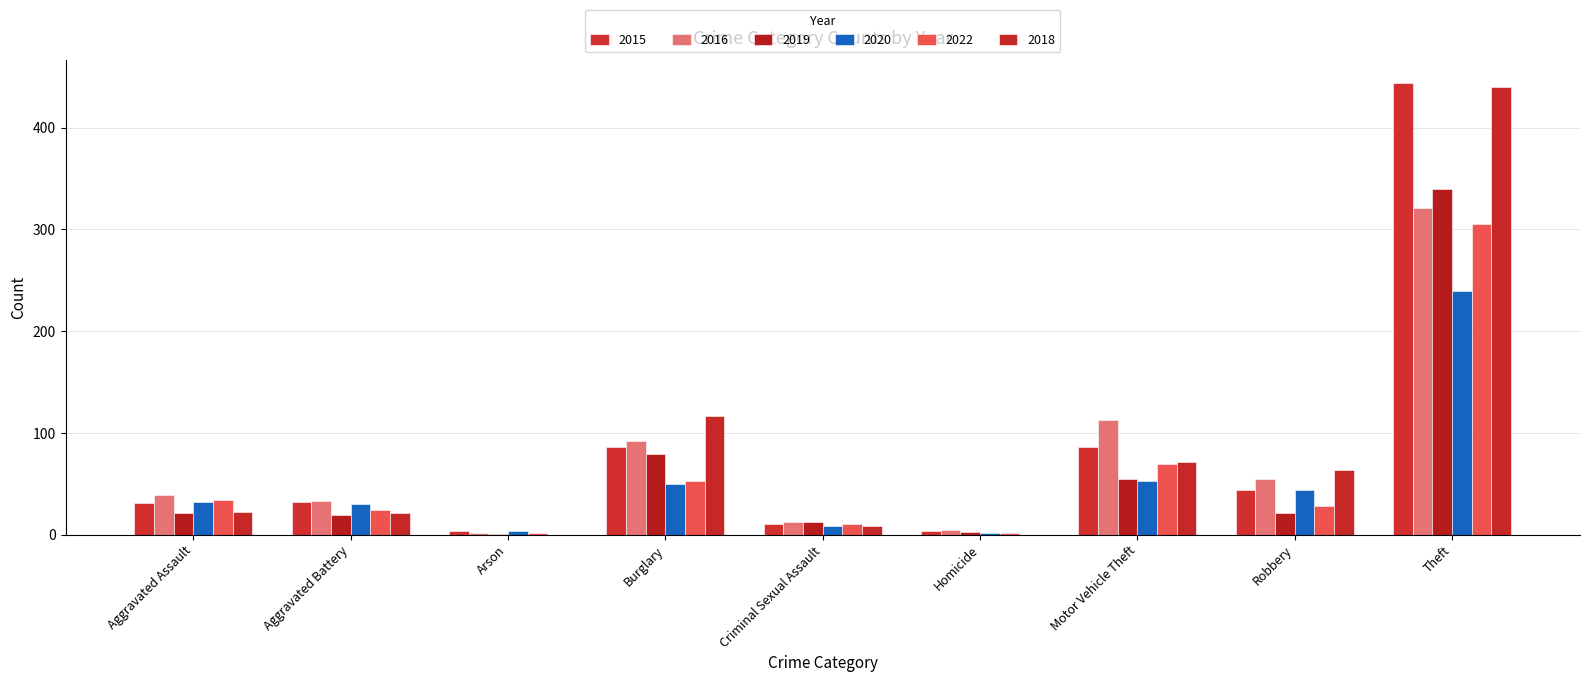

At which category is the sum across all series the highest?

Theft